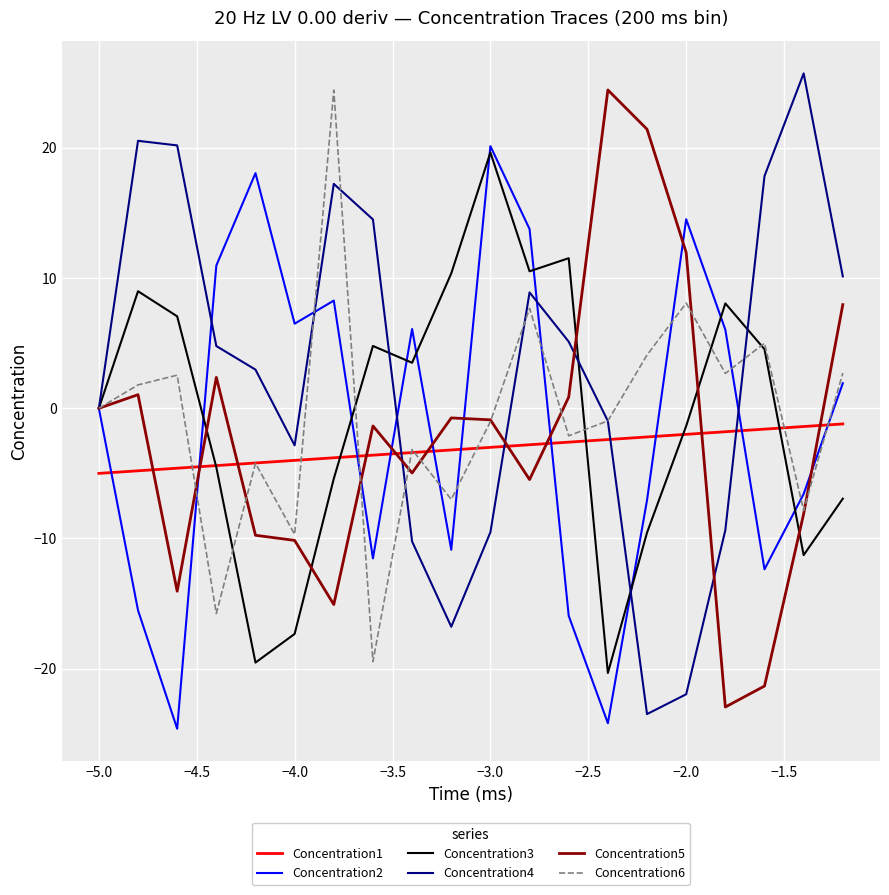

Which series has the largest total across all categories?

Concentration4